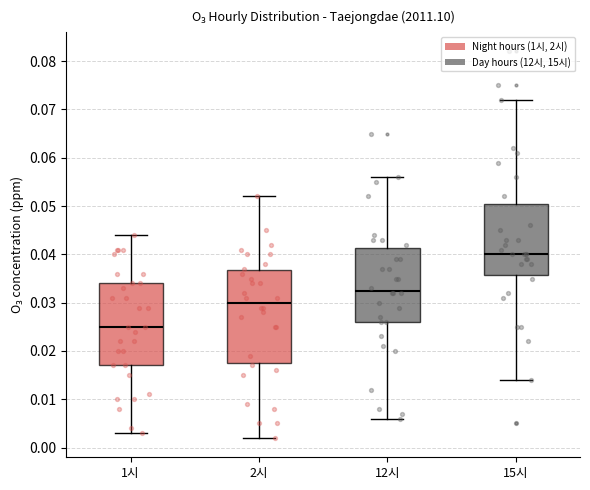

Which box is the tallest, from its lower edge to its upper edge?

2시